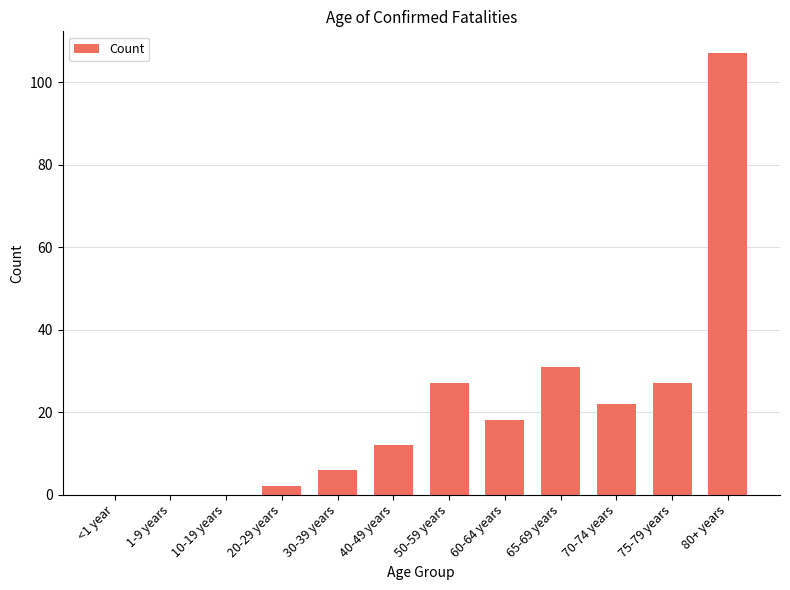

The chart shows a value of 107 at 80+ years. True or false?

True